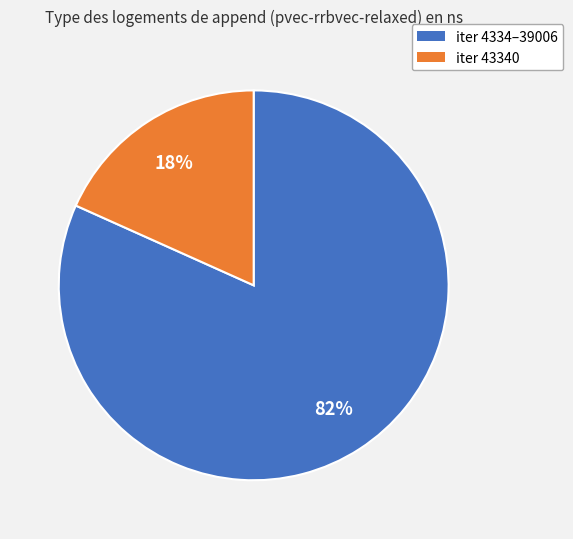

Between iter 4334–39006 and iter 43340, which is larger?

iter 4334–39006